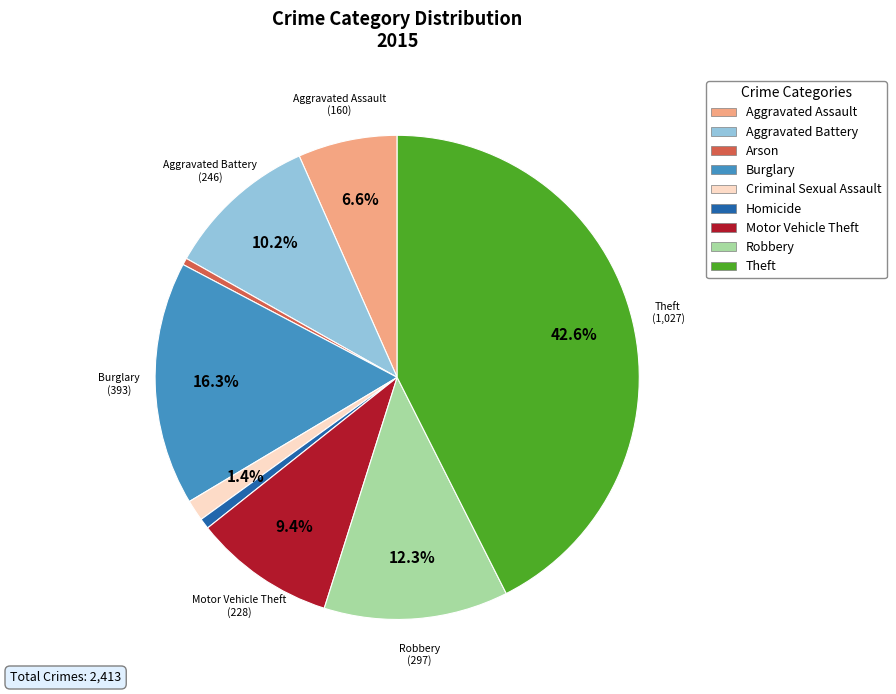

What is the ratio of the value at Theft to the value at Burglary?

2.6